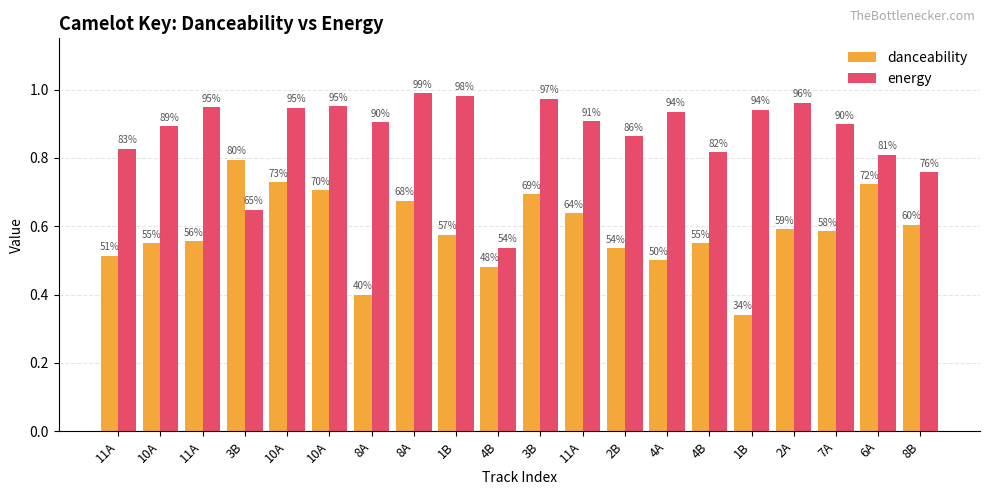

Is the value of energy at 11A greater than the value of danceability at 8A?

Yes